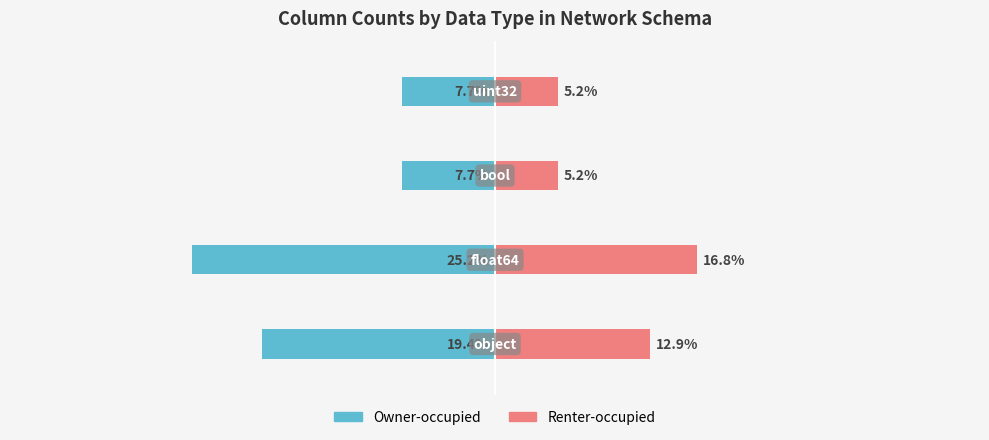

Which series has the largest range (max minus min)?

Owner-occupied